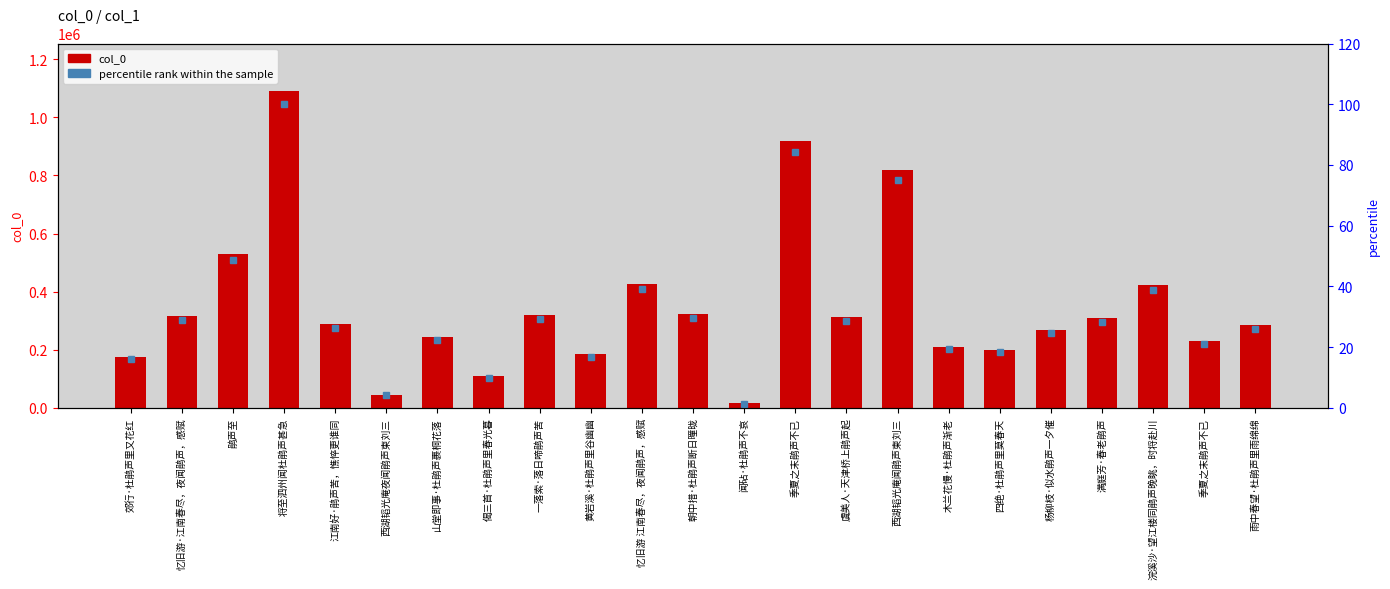

What is the label of the 15th bar from the right?

一落索·落日啼鹃声苦